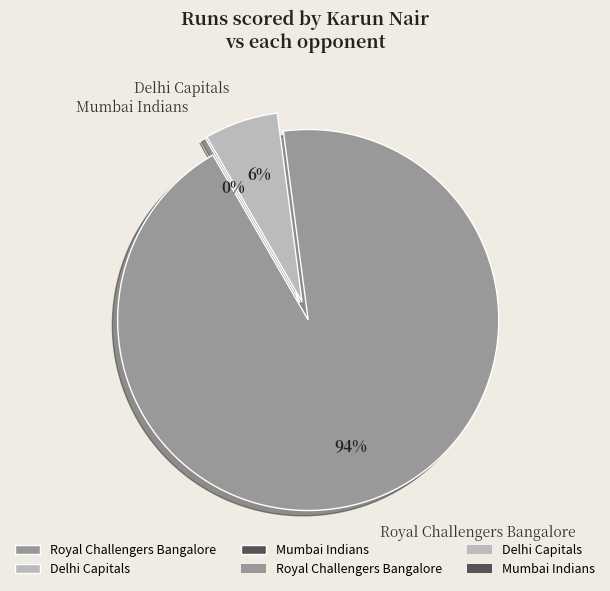

Combined, do Royal Challengers Bangalore and Delhi Capitals account for over 50%?

Yes